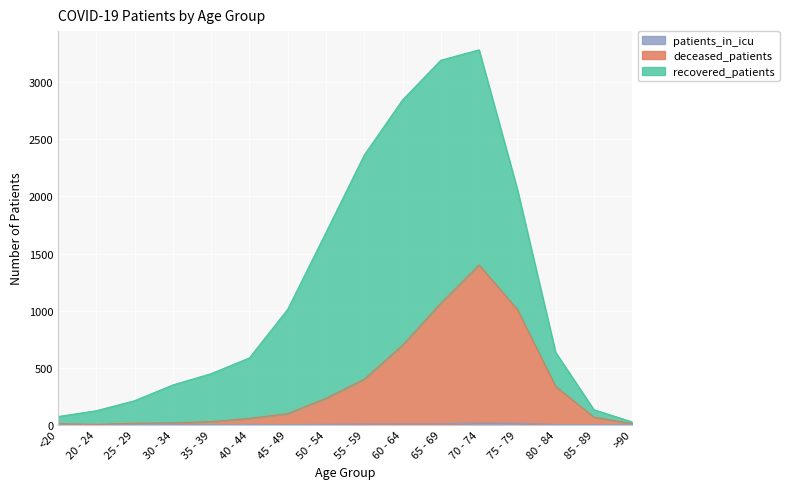

How many values in patients_in_icu are above zero?

10